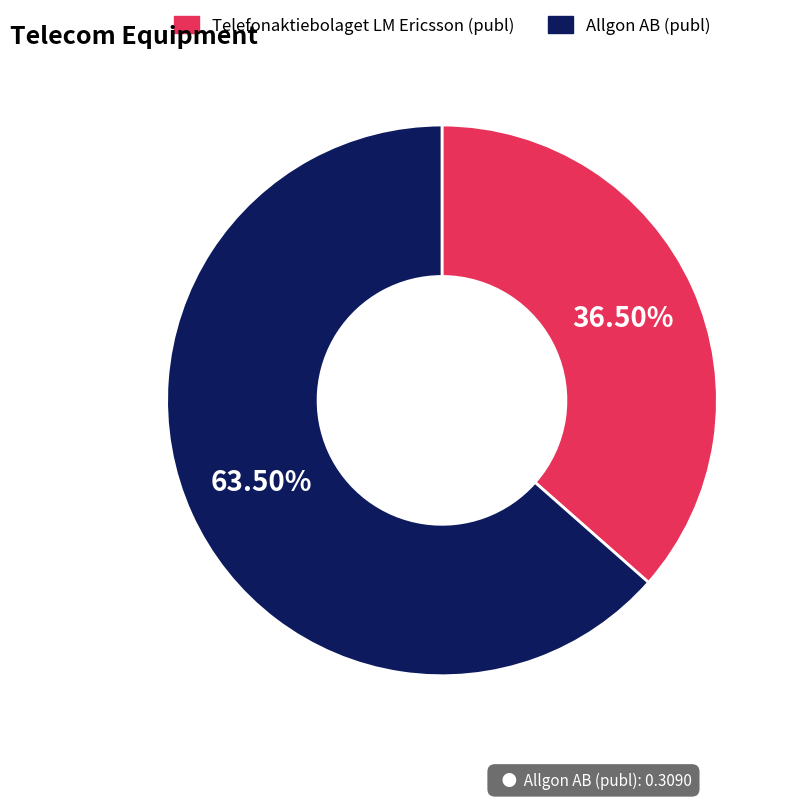

Count the number of slices in the pie.

2